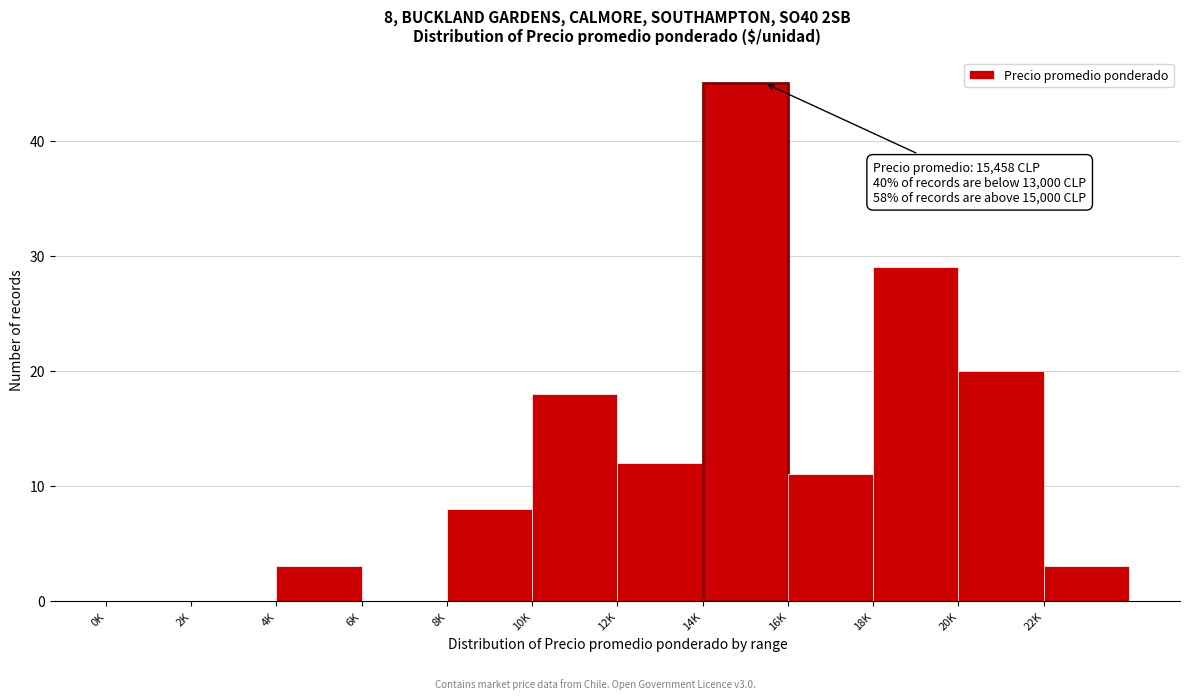

Reading left to right, what are all the values shown in this chart?

0K=0	2K=0	4K=3	6K=0	8K=8	10K=18	12K=12	14K=45	16K=11	18K=29	20K=20	22K=3